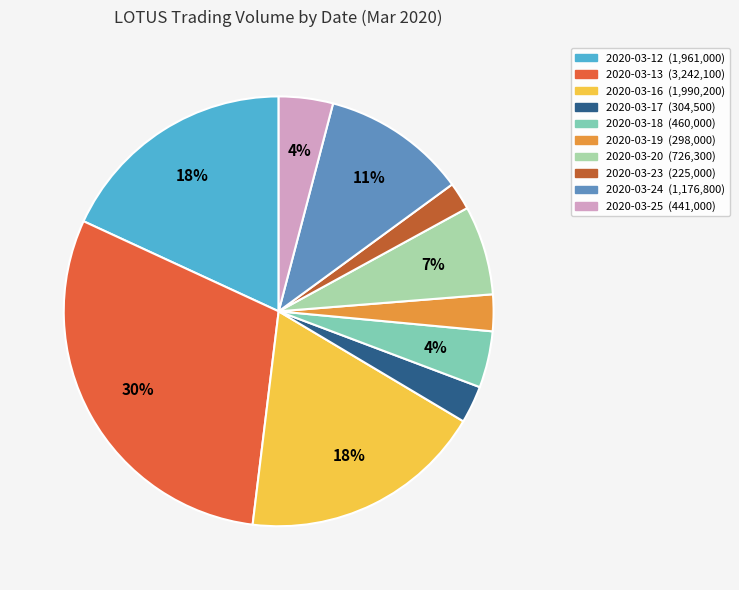

Which slice is the smallest?

2020-03-23